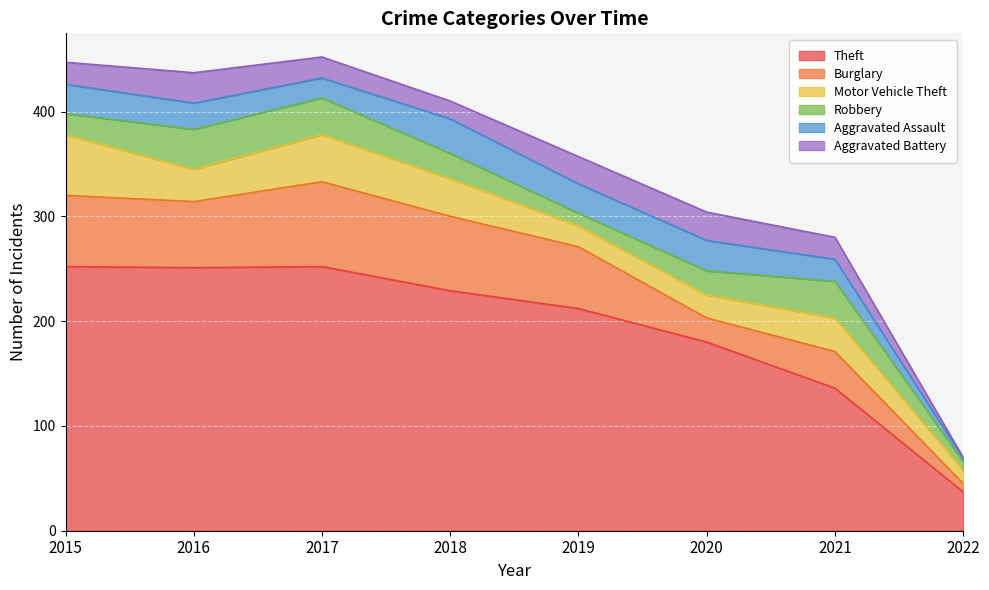

True or false: Aggravated Assault and Aggravated Battery cross at least once.

True